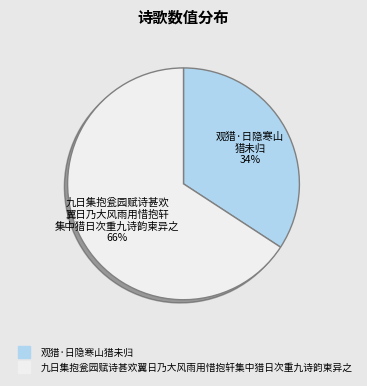

What is the largest slice in the pie chart?

九日集抱瓮园赋诗甚欢翼日乃大风雨用惜抱轩集中猎日次重九诗韵柬异之